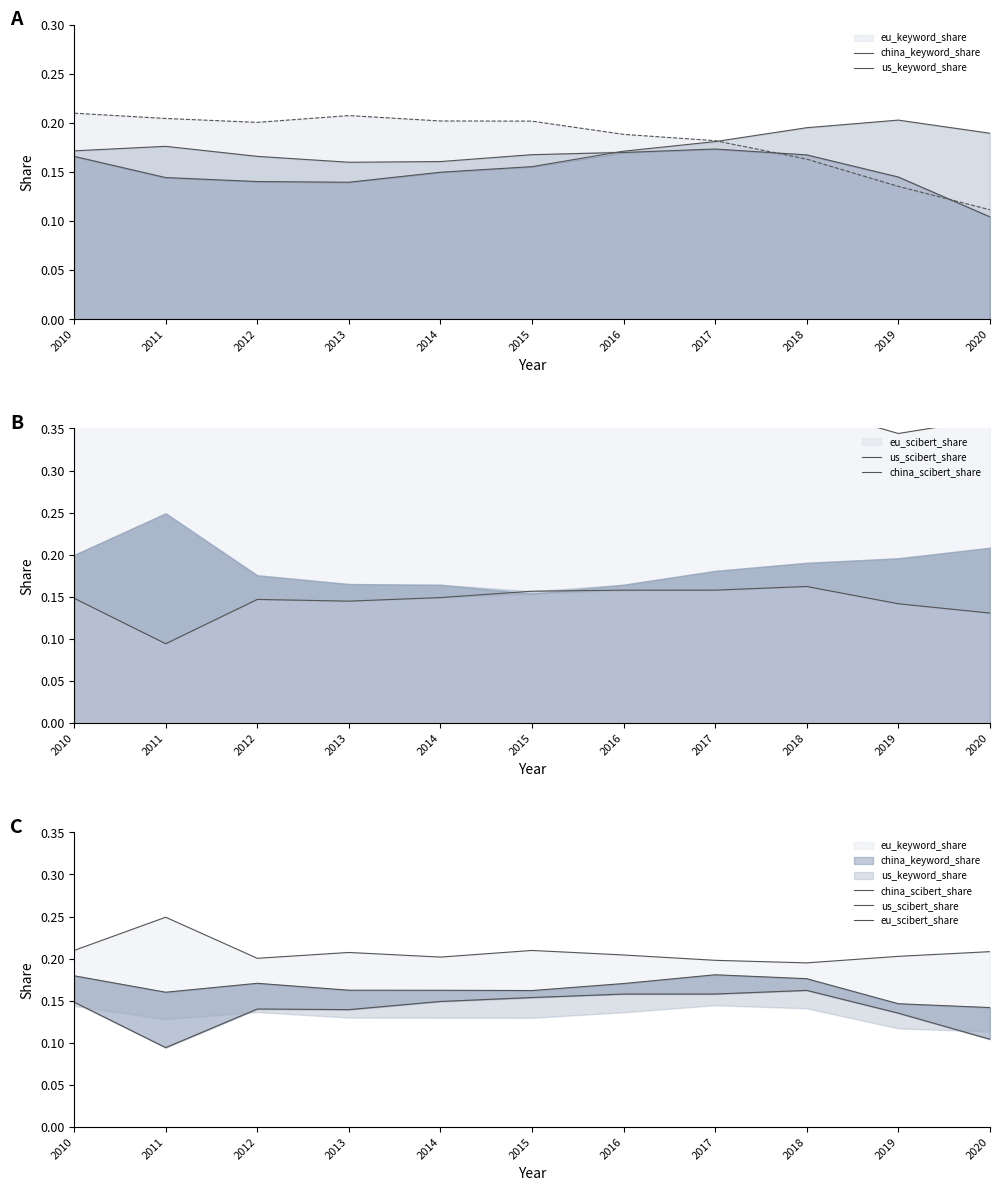

How many interior local valleys does the china_keyword_share series have?

1